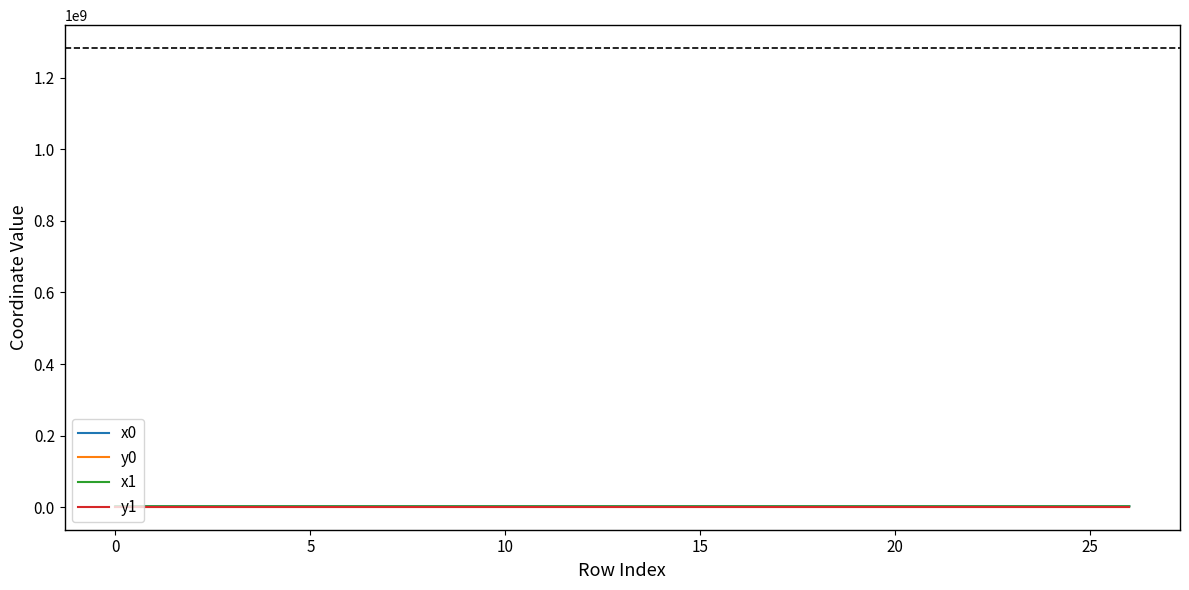

How many series are shown in this chart?

4